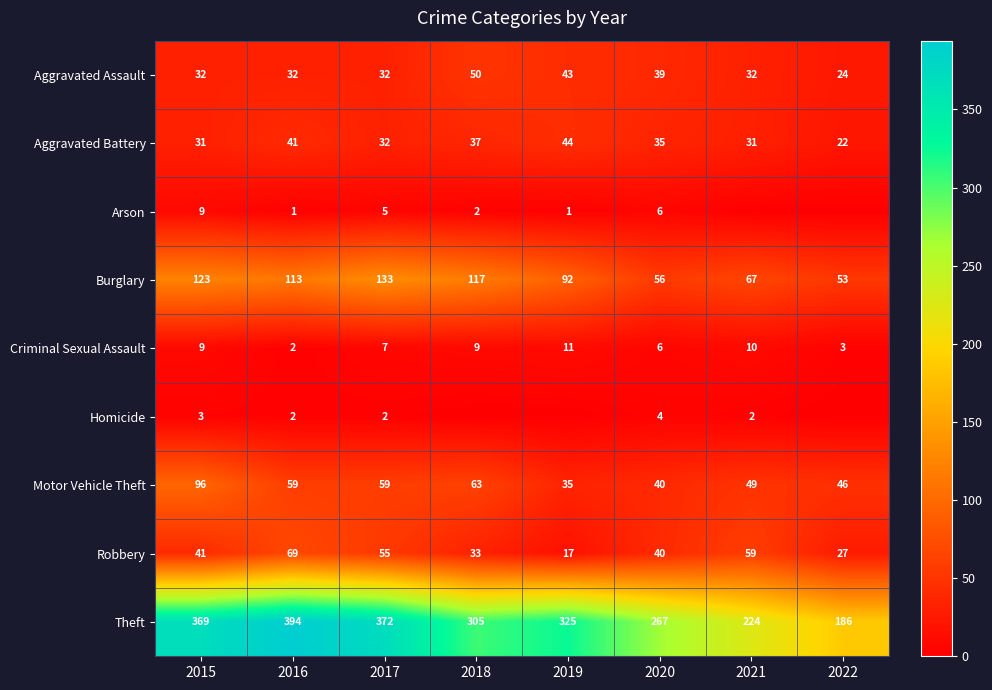

How many data points in Aggravated Battery are less than 35?

4